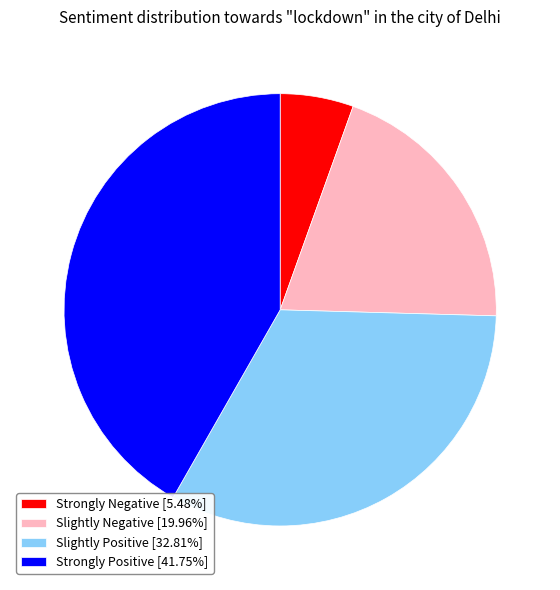

Is there any slice that represents more than half of the pie?

No